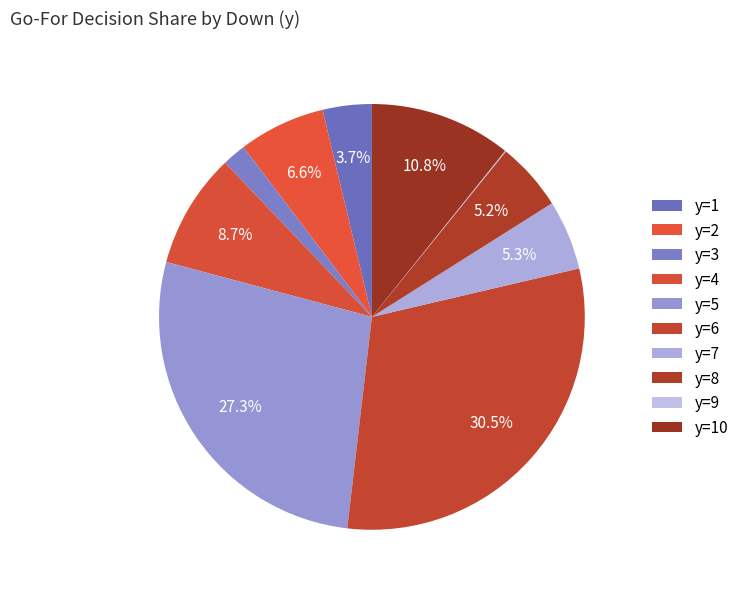

True or false: y=7 accounts for 5% of the total.

True